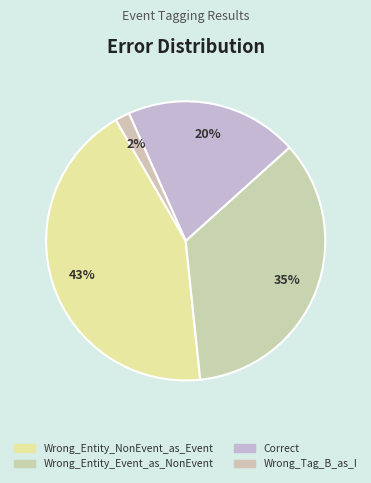

To the nearest percent, what is the combined percentage of Wrong_Entity_Event_as_NonEvent and Wrong_Tag_B_as_I?

37%